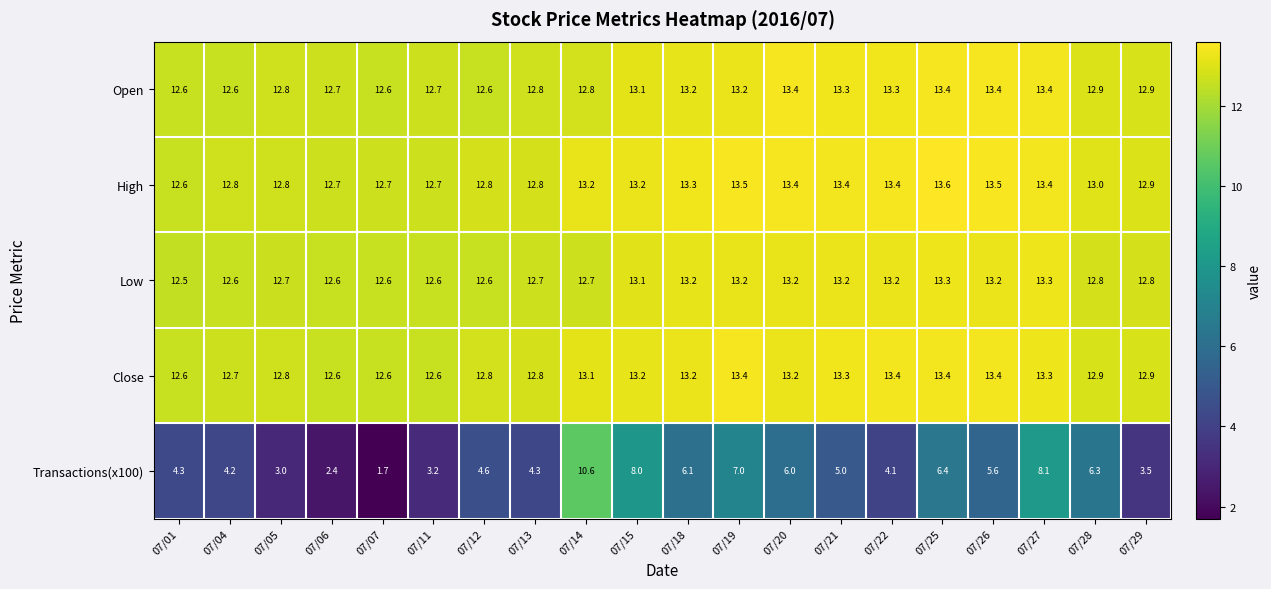

At which label does Transactions(x100) reach its peak?

07/14